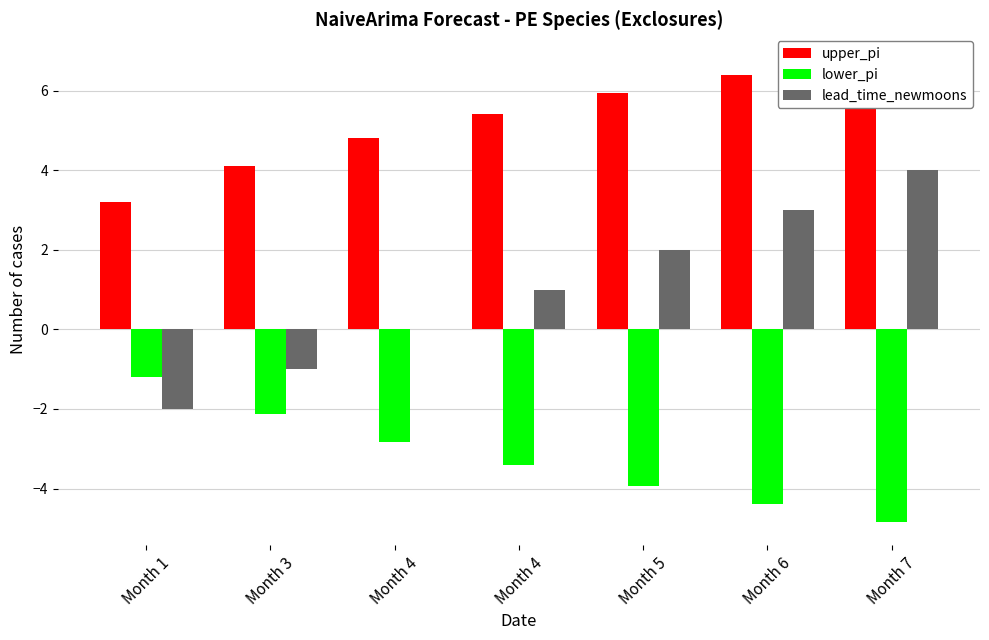

Between Month 5 and Month 6, which is larger?

Month 6